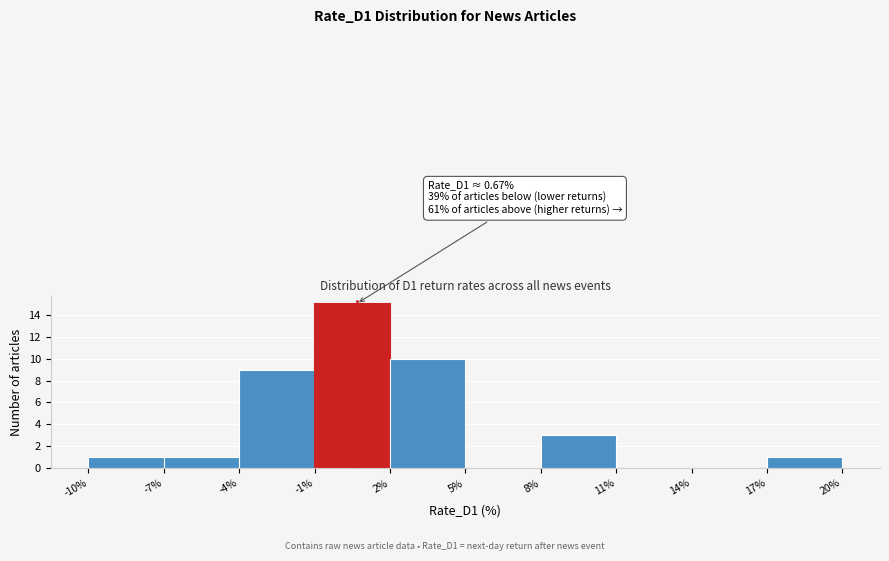

Which range on the x-axis has the tallest bar?

-1% to 2%